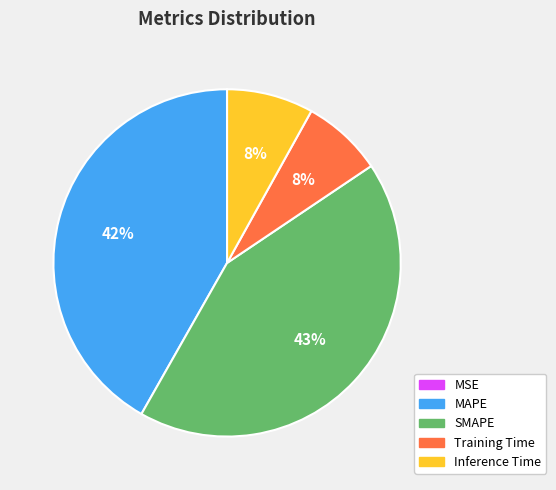

Is Training Time the majority of the pie?

No